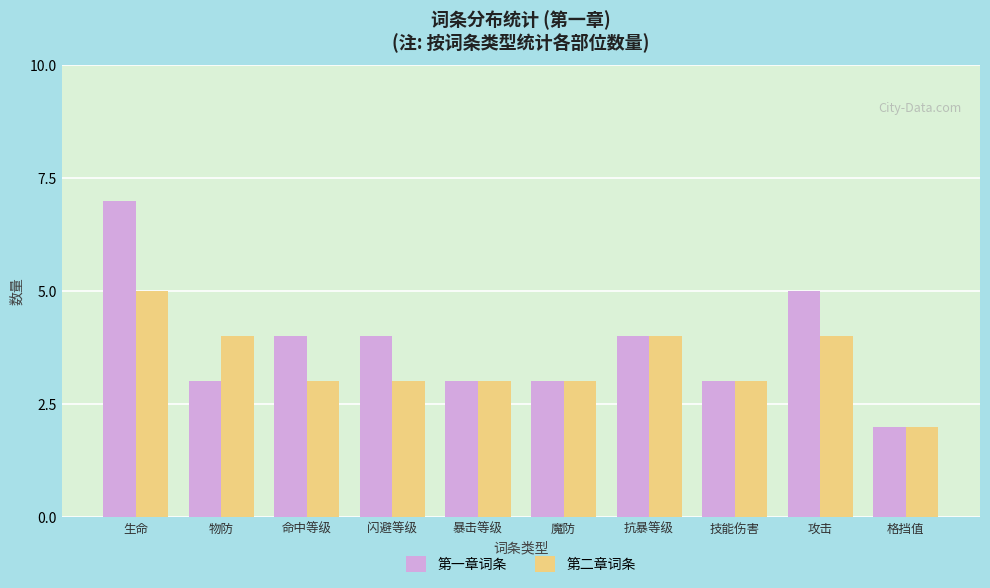

Between 抗暴等级 and 攻击, which series saw the biggest shift?

第一章词条